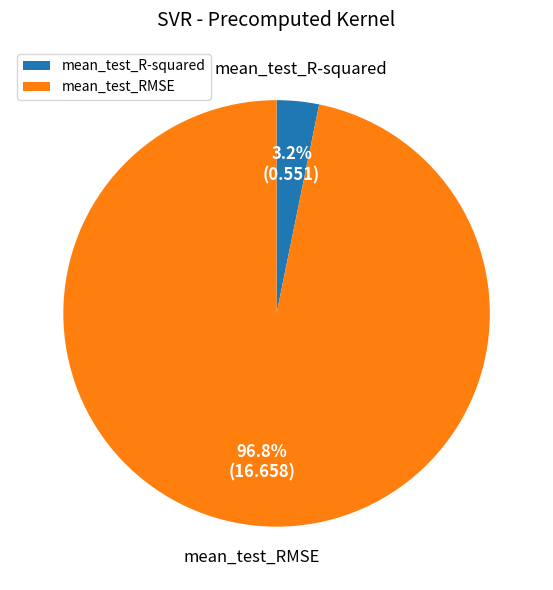

Between mean_test_RMSE and mean_test_R-squared, which is larger?

mean_test_RMSE